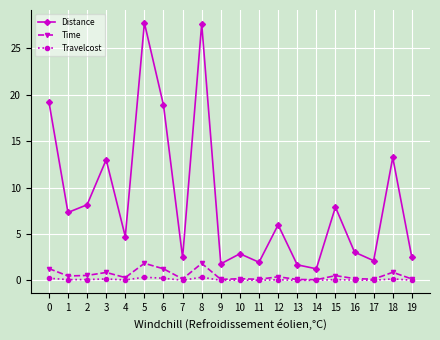

What is the average value of the Time series?

0.6